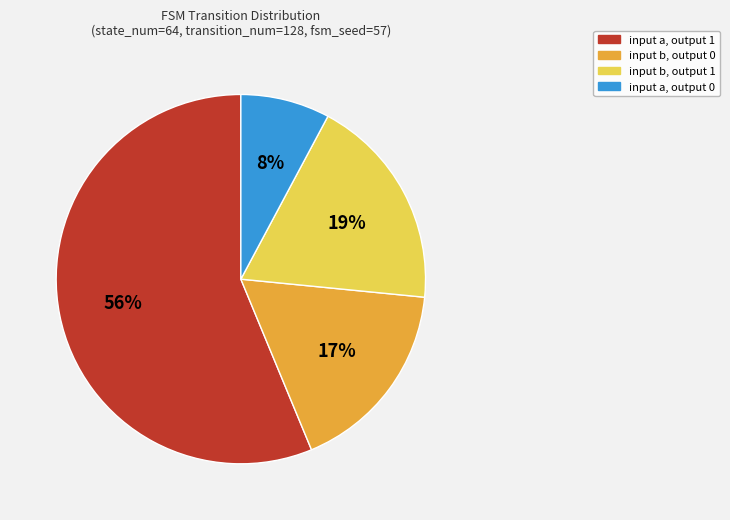

What percentage is the input a, output 1 slice, to the nearest percent?

56%